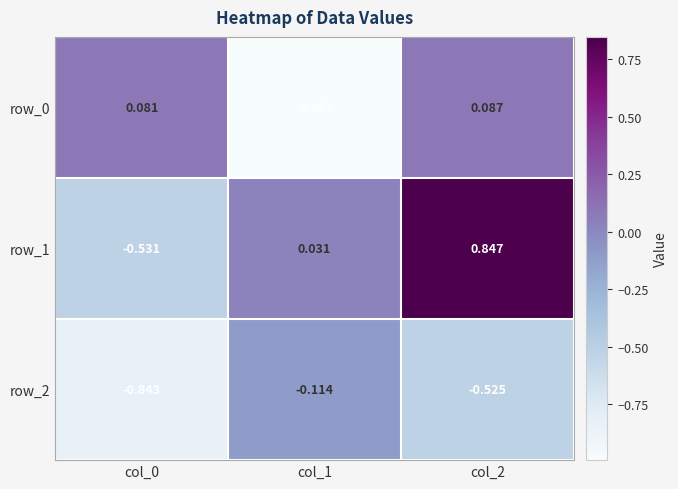

How many values in row_0 are above zero?

2